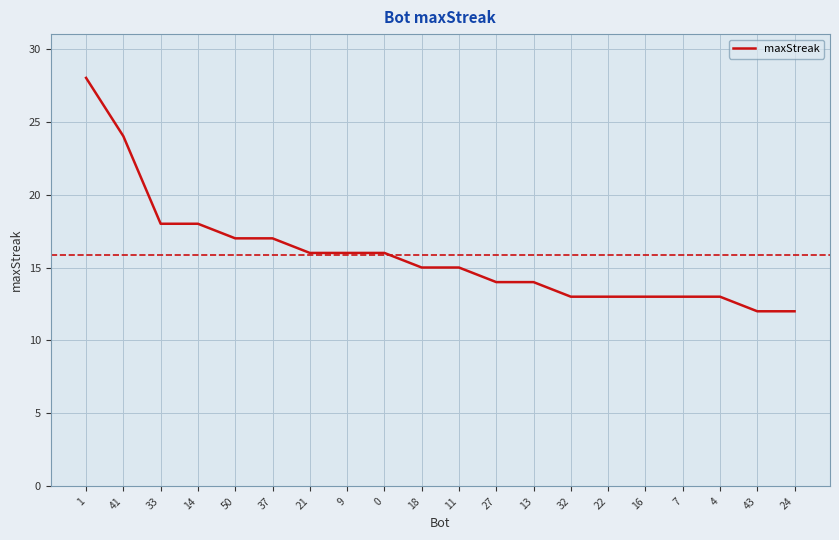

Reading left to right, extract all data points from this chart.

1=28	41=24	33=18	14=18	50=17	37=17	21=16	9=16	0=16	18=15	11=15	27=14	13=14	32=13	22=13	16=13	7=13	4=13	43=12	24=12